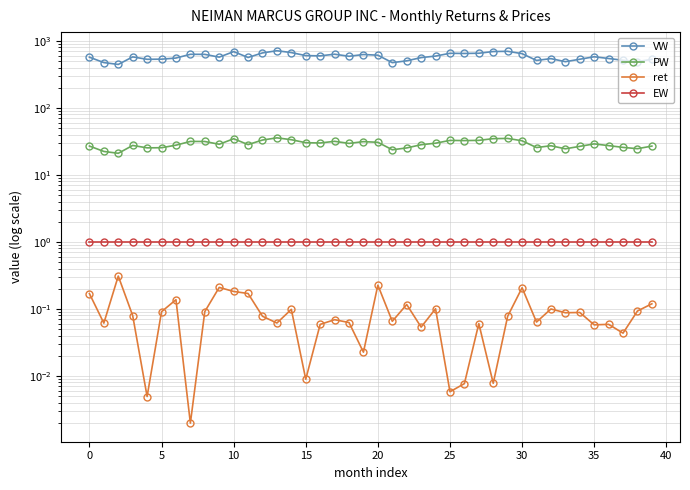

What is the sum of all VW values?

23308.7